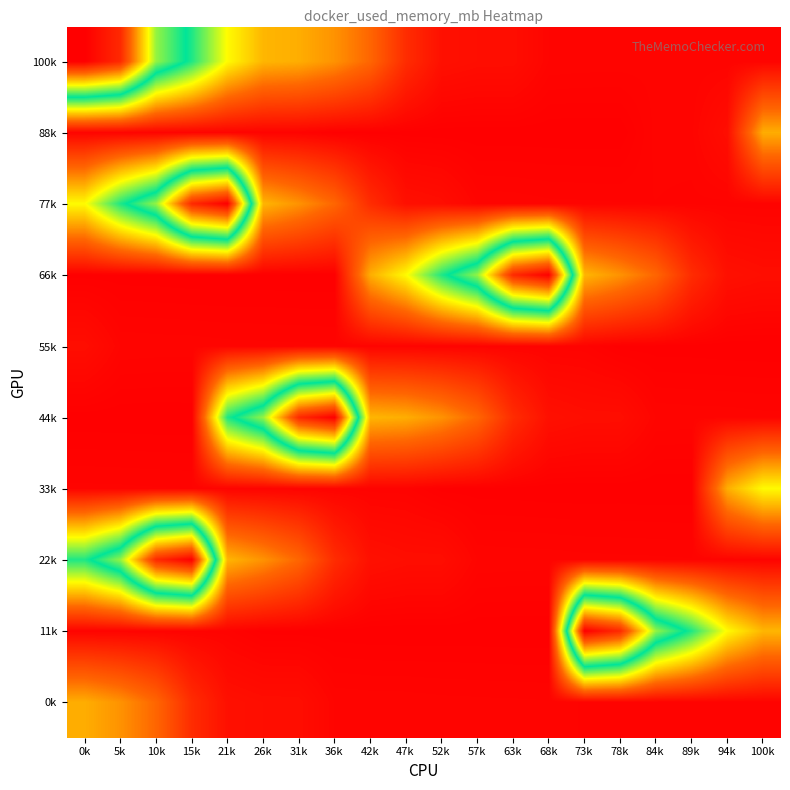

Reading right to left, list all the values displayed in this chart.

100k: 100k=1349.3	94k=1348.9	89k=1348.8	84k=1348.5	78k=1347.9	73k=1347.7	68k=1347.2	63k=1331.0	57k=1330.7	52k=1325.9	47k=1270.9	42k=1158.0	36k=1098.4	31k=1062.6	26k=1051.4	21k=960.8	15k=779.2	10k=639.4	5k=234.7	0k=152.6
88k: 100k=1062.6	94k=1330.7	89k=1347.9	84k=1348.5	78k=1358.8	73k=1358.9	68k=1358.7	63k=1358.6	57k=1358.8	52k=1358.7	47k=1358.2	42k=1358.1	36k=1357.9	31k=1351.0	26k=1350.7	21k=1350.5	15k=1350.3	10k=1350.3	5k=1349.7	0k=1349.5
77k: 100k=1351.0	94k=1350.5	89k=1350.3	84k=1349.5	78k=1349.3	73k=1348.9	68k=1348.8	63k=1347.7	57k=1347.2	52k=1331.0	47k=1325.9	42k=1270.9	36k=1158.0	31k=1098.4	26k=1051.4	21k=152.6	15k=234.7	10k=639.4	5k=779.2	0k=960.8
66k: 100k=1330.7	94k=1325.9	89k=1270.9	84k=1158.0	78k=1098.4	73k=1051.4	68k=152.6	63k=234.7	57k=639.4	52k=779.2	47k=960.8	42k=1062.6	36k=1358.8	31k=1358.9	26k=1358.6	21k=1358.8	15k=1358.7	10k=1358.2	5k=1358.1	0k=1357.9
55k: 100k=1358.8	94k=1358.7	89k=1358.2	84k=1358.1	78k=1357.9	73k=1351.0	68k=1350.7	63k=1350.5	57k=1350.3	52k=1350.3	47k=1349.7	42k=1349.5	36k=1349.3	31k=1348.9	26k=1348.8	21k=1348.5	15k=1347.9	10k=1347.7	5k=1347.2	0k=1331.0
44k: 100k=1348.5	94k=1347.9	89k=1347.7	84k=1347.2	78k=1331.0	73k=1330.7	68k=1325.9	63k=1270.9	57k=1158.0	52k=1098.4	47k=1062.6	42k=1051.4	36k=152.6	31k=234.7	26k=639.4	21k=779.2	15k=1358.8	10k=1358.9	5k=1358.7	0k=1358.6
33k: 100k=960.8	94k=1062.6	89k=1358.8	84k=1358.9	78k=1358.6	73k=1358.8	68k=1358.7	63k=1358.2	57k=1358.1	52k=1357.9	47k=1351.0	42k=1350.7	36k=1350.5	31k=1350.3	26k=1350.3	21k=1349.7	15k=1349.5	10k=1349.3	5k=1348.9	0k=1348.8
22k: 100k=1349.7	94k=1349.5	89k=1349.3	84k=1348.9	78k=1348.8	73k=1348.5	68k=1347.9	63k=1347.7	57k=1347.2	52k=1331.0	47k=1330.7	42k=1325.9	36k=1270.9	31k=1158.0	26k=1098.4	21k=1051.4	15k=152.6	10k=234.7	5k=639.4	0k=779.2
11k: 100k=1051.4	94k=960.8	89k=779.2	84k=639.4	78k=234.7	73k=152.6	68k=1358.8	63k=1358.9	57k=1358.7	52k=1358.6	47k=1358.8	42k=1358.7	36k=1358.2	31k=1358.1	26k=1357.9	21k=1351.0	15k=1350.7	10k=1350.5	5k=1350.3	0k=1350.3
0k: 100k=1350.7	94k=1350.5	89k=1350.3	84k=1350.3	78k=1349.7	73k=1349.5	68k=1349.3	63k=1348.9	57k=1348.8	52k=1348.5	47k=1347.9	42k=1347.7	36k=1347.2	31k=1331.0	26k=1330.7	21k=1325.9	15k=1270.9	10k=1158.0	5k=1098.4	0k=1062.6